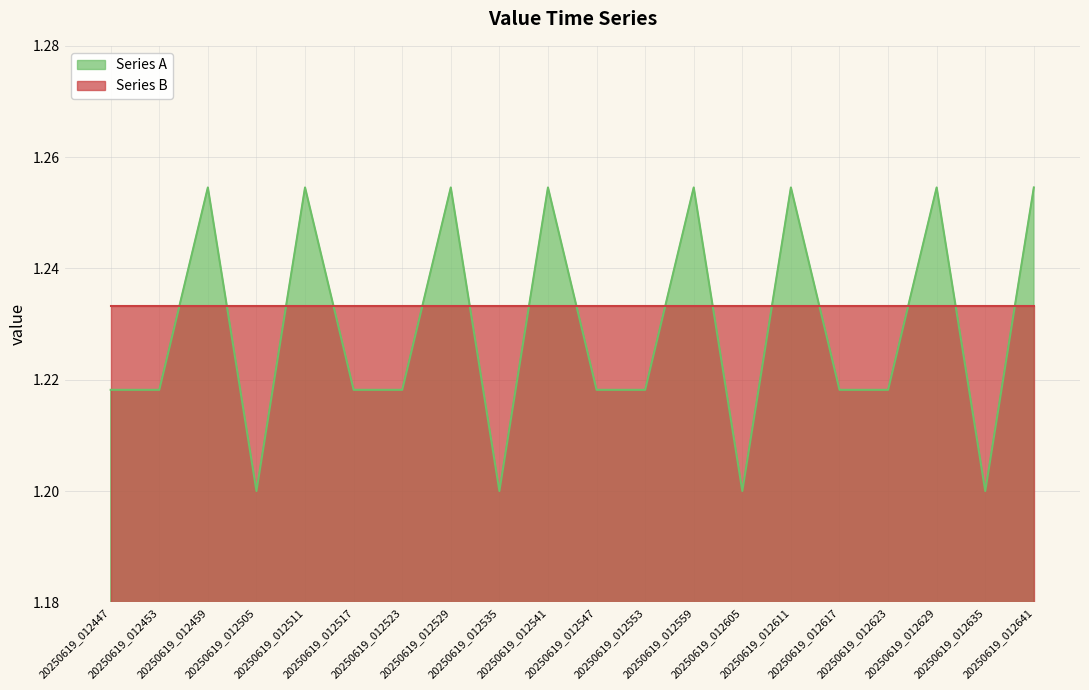

How many categories are shown in the chart?

20